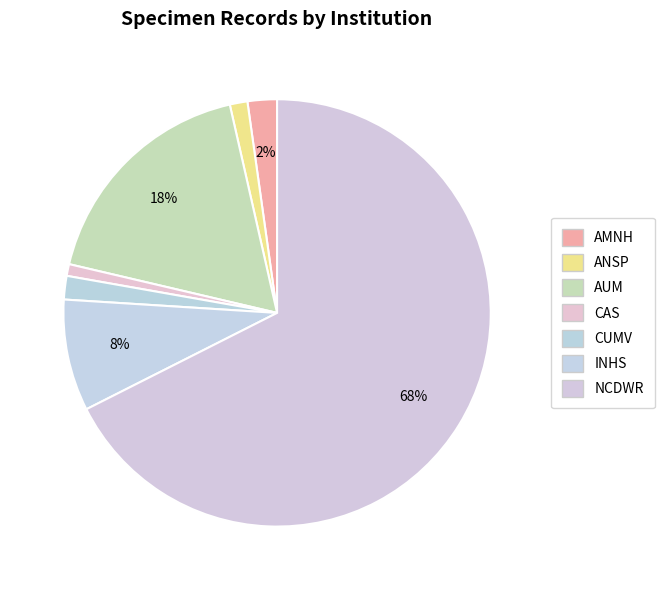

Is it true that INHS is 1% of the pie?

False